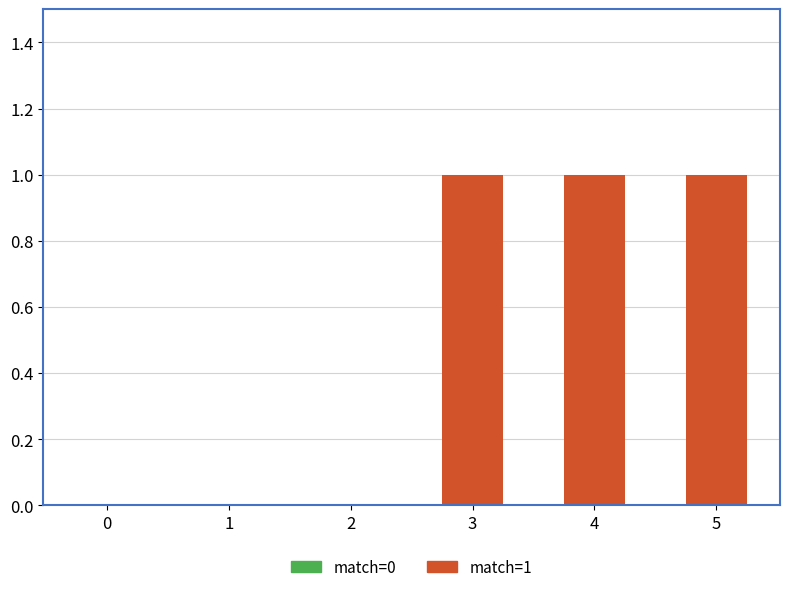

What is the change in value from 2 to 4?

+1